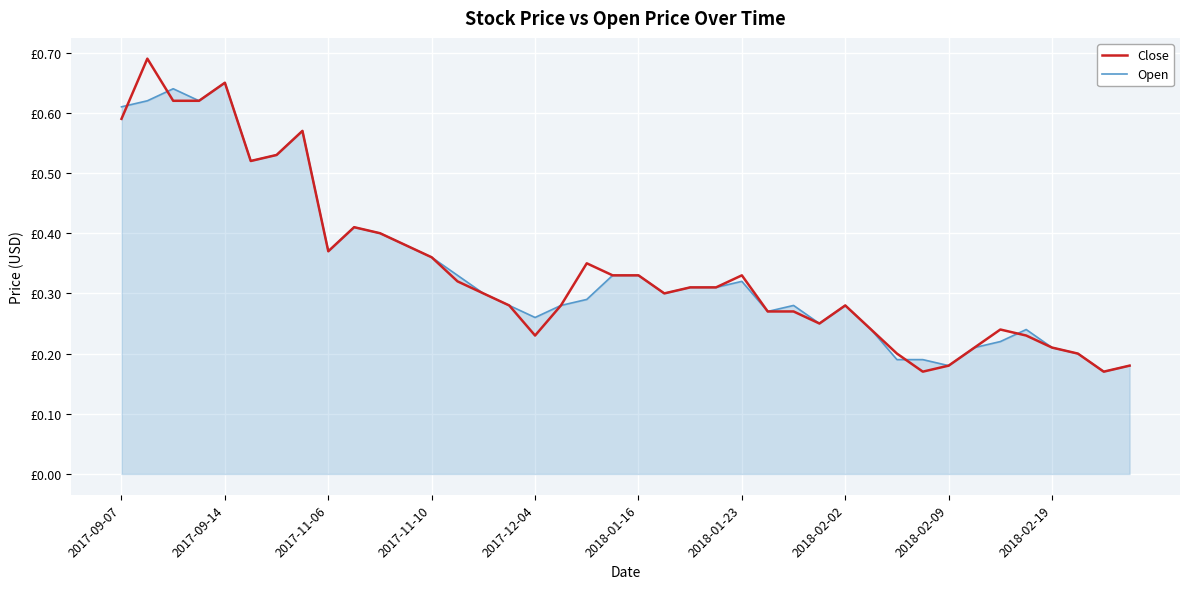

Which series ends up on top after the final intersection of Close and Open?

Open